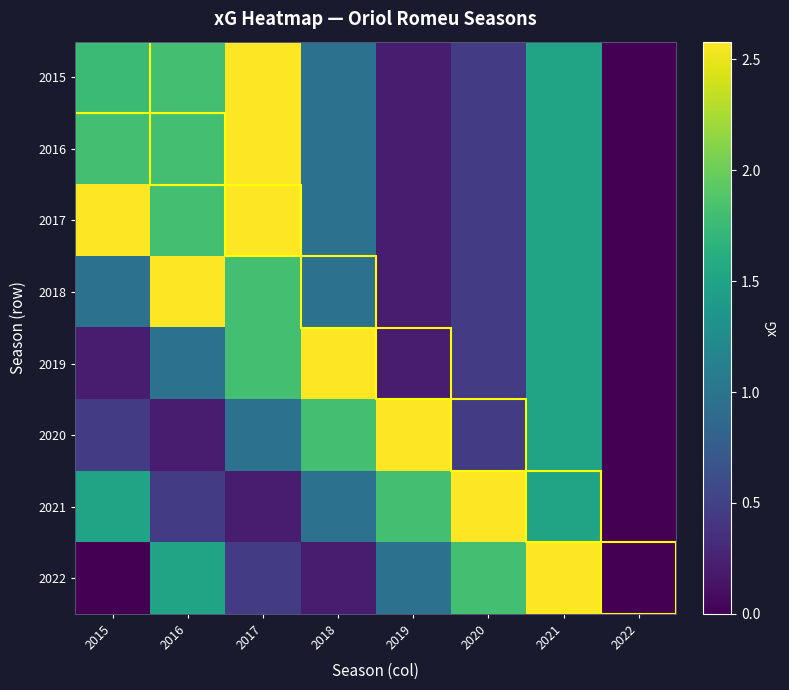

Which label corresponds to the largest value in the chart?

2017